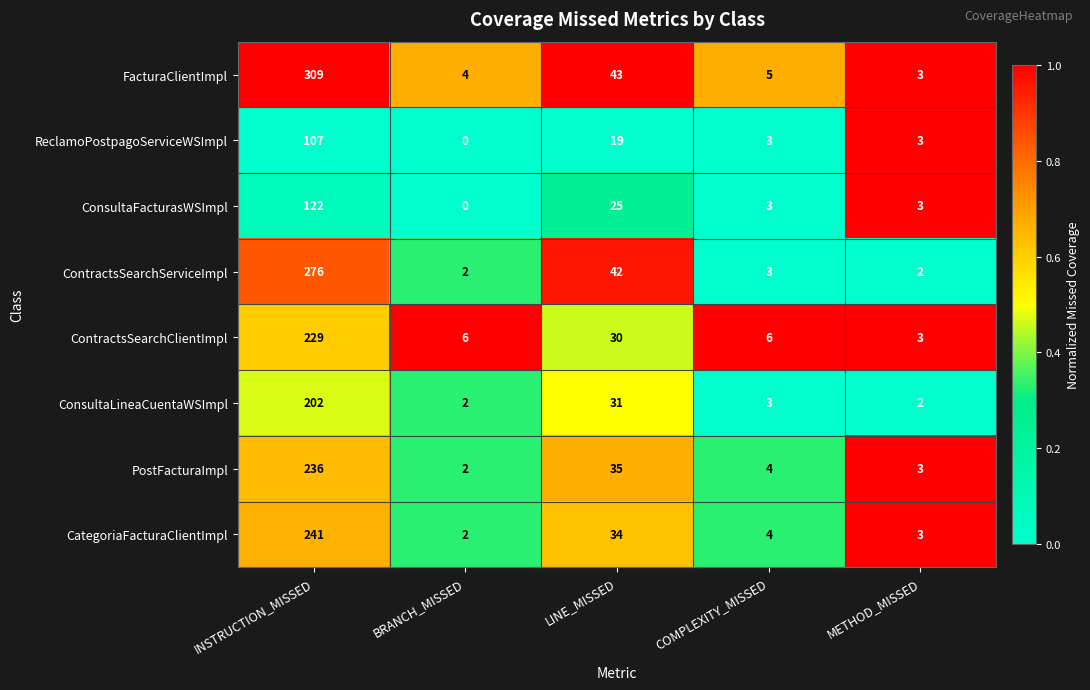

List the series in order of their peak value, highest first.

FacturaClientImpl, ContractsSearchServiceImpl, CategoriaFacturaClientImpl, PostFacturaImpl, ContractsSearchClientImpl, ConsultaLineaCuentaWSImpl, ConsultaFacturasWSImpl, ReclamoPostpagoServiceWSImpl